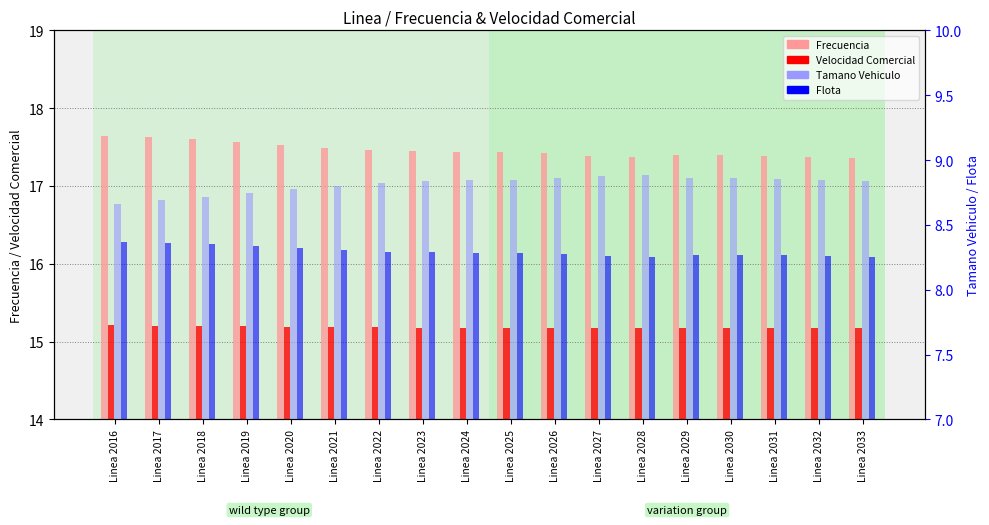

How many Frecuencia values are between 17 and 18?

18